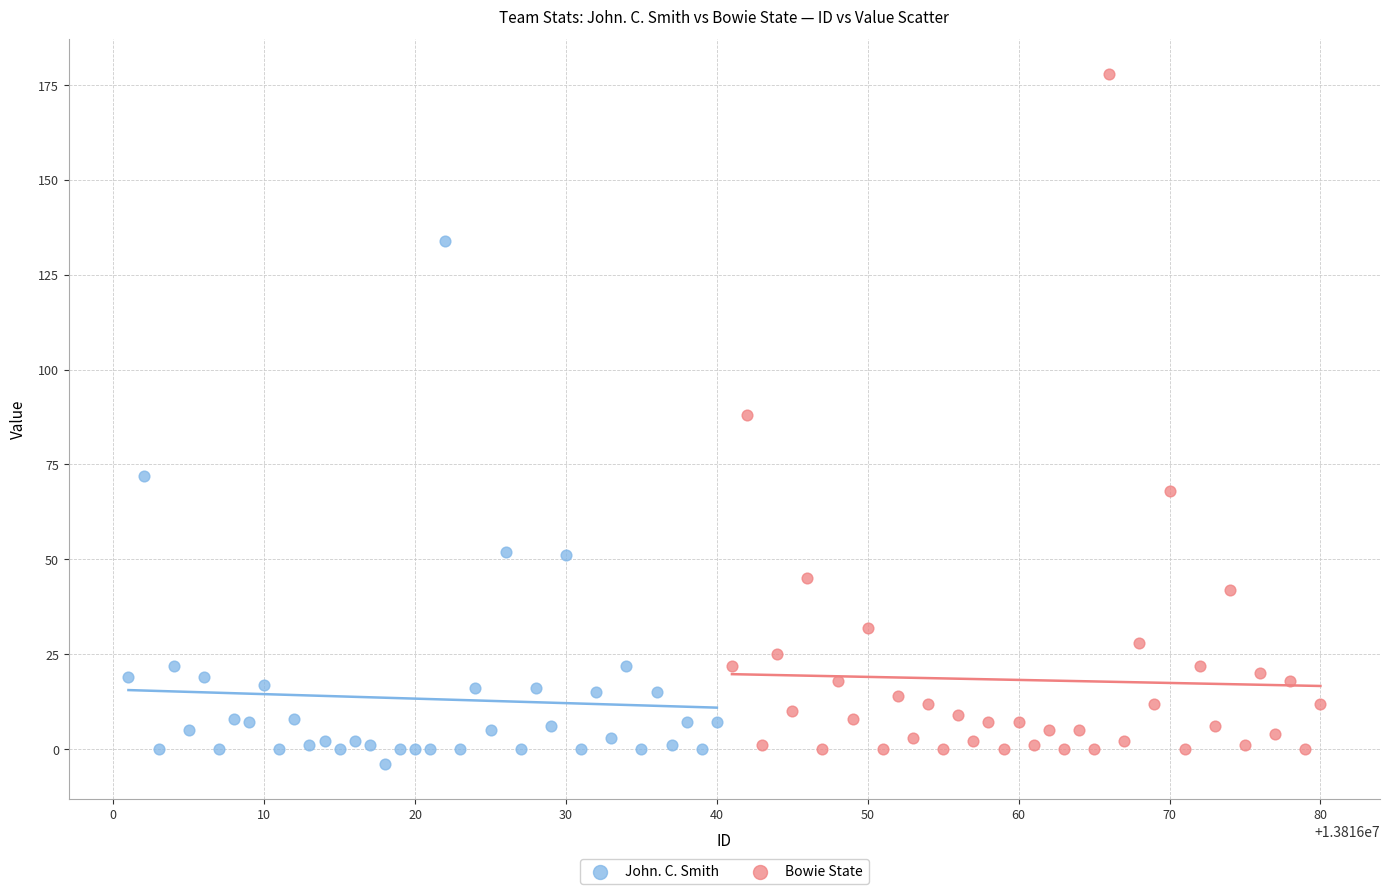

Which series reaches the maximum Y coordinate?

Bowie State